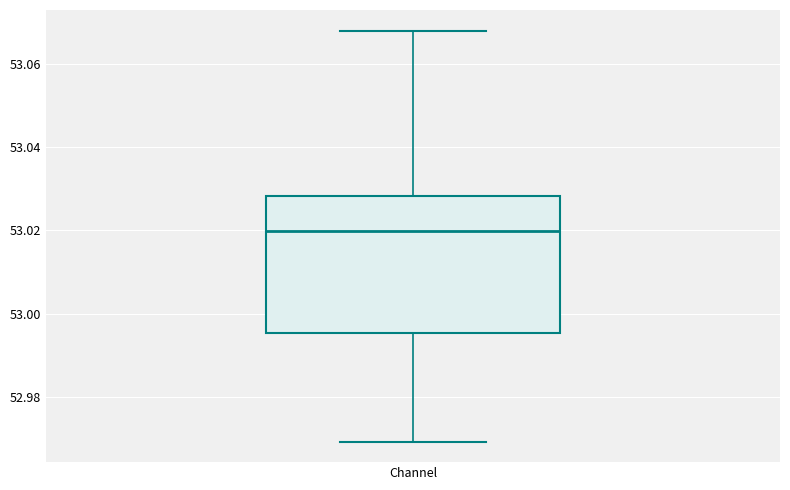

Transcribe this box plot: give where the median line is, the range the box spans, and where the two whiskers end, as read against the y-axis. The values are not printed on the chart, so give them approximately, as read against the axis.

median 53.020, box 52.996 to 53.028, whiskers 52.970 to 53.068